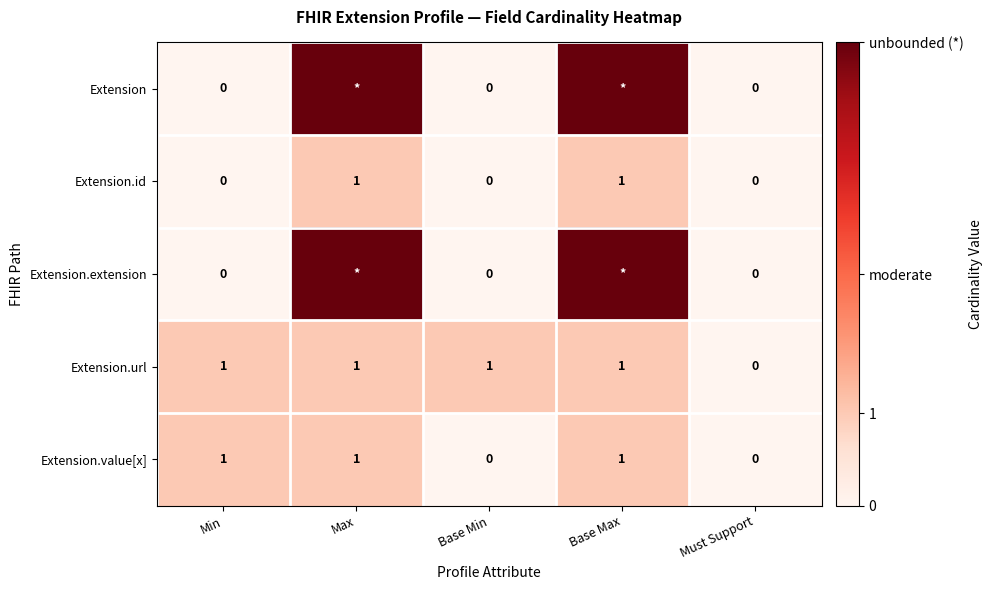

The Extension.id series shows 2 at Max. True or false?

False